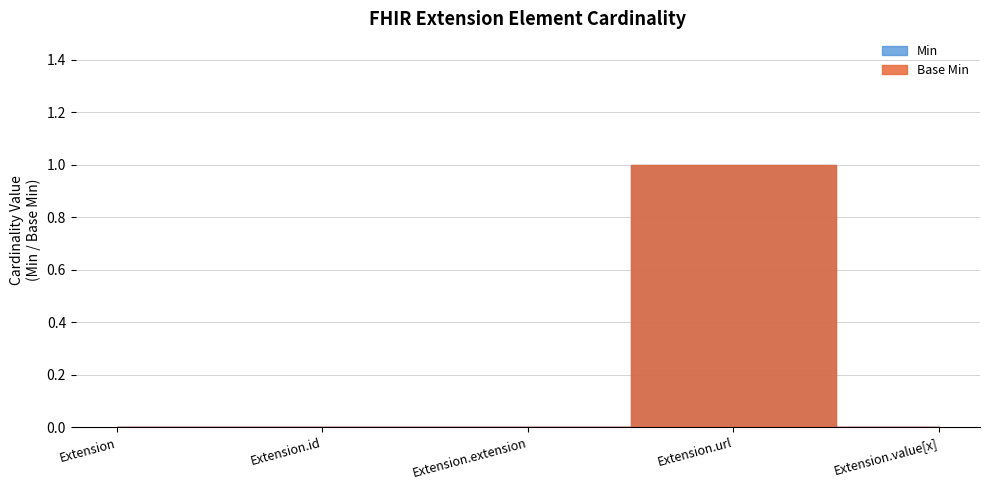

The Min series shows -1 at Extension.value[x]. True or false?

False